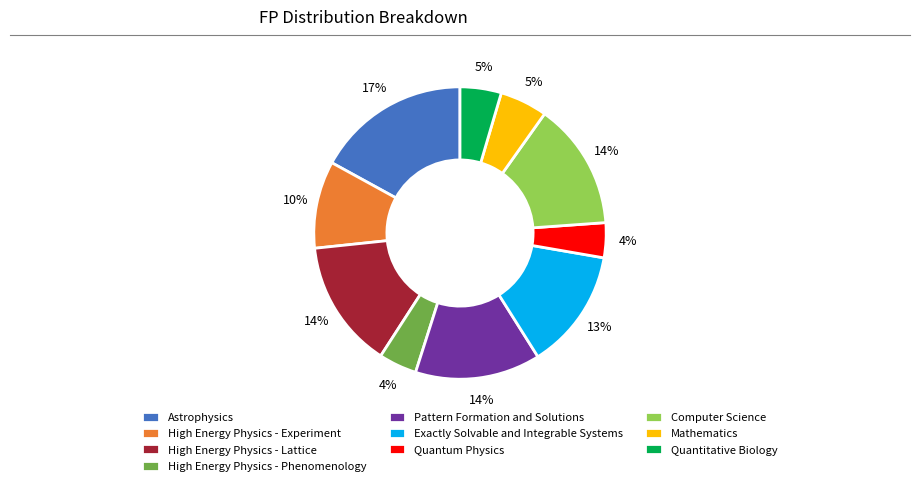

True or false: Computer Science accounts for 14% of the total.

True